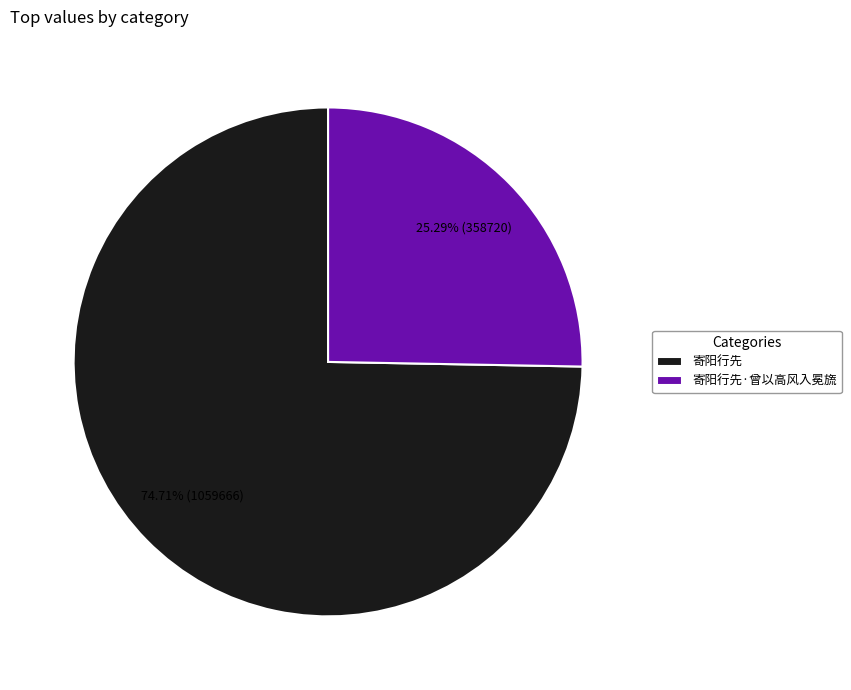

To the nearest percent, what percentage of the pie is 寄阳行先?

75%